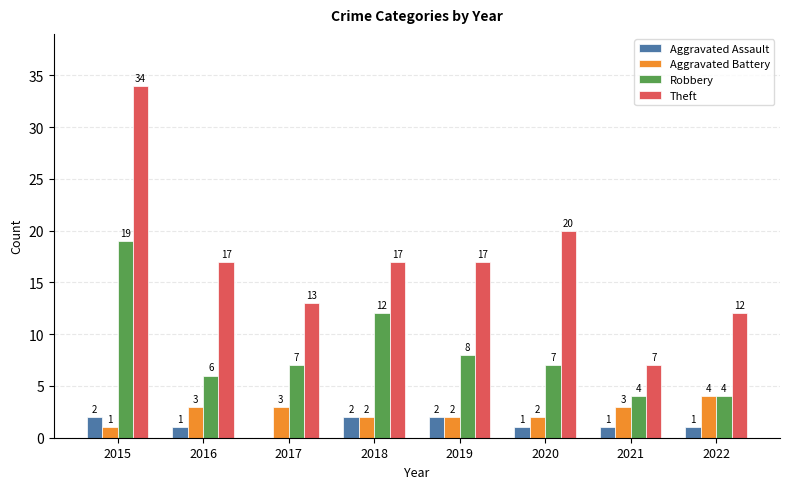

Count the number of data series in this chart.

4